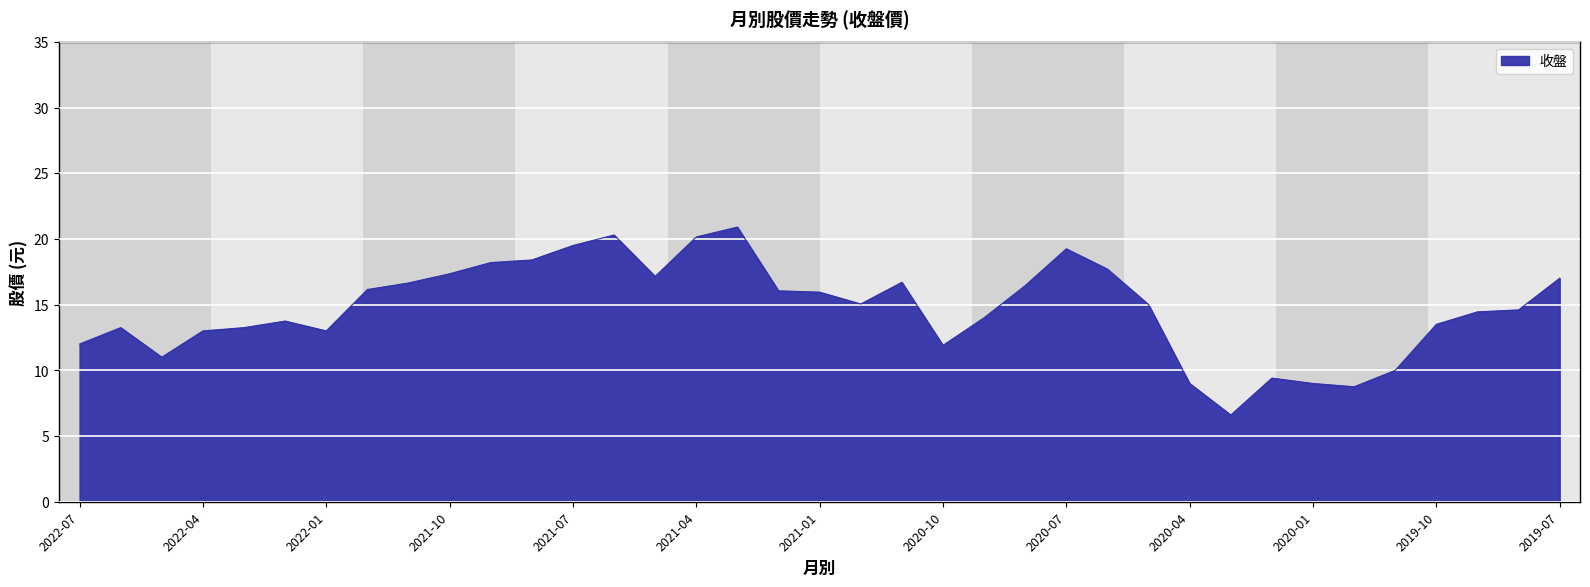

What is the greatest value displayed?

20.9